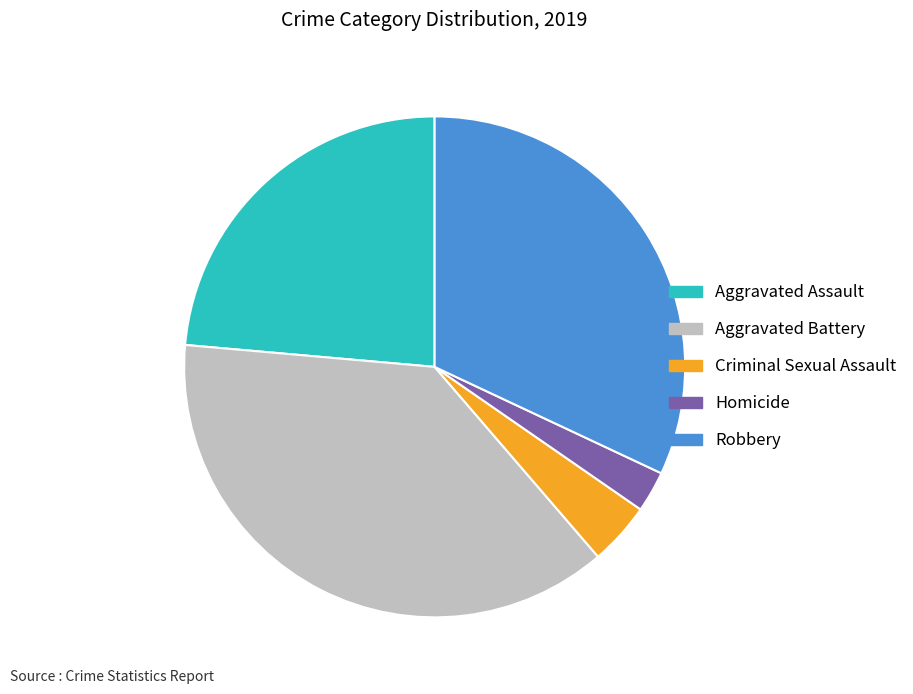

Rank the categories by value from highest to lowest.

Aggravated Battery, Robbery, Aggravated Assault, Criminal Sexual Assault, Homicide